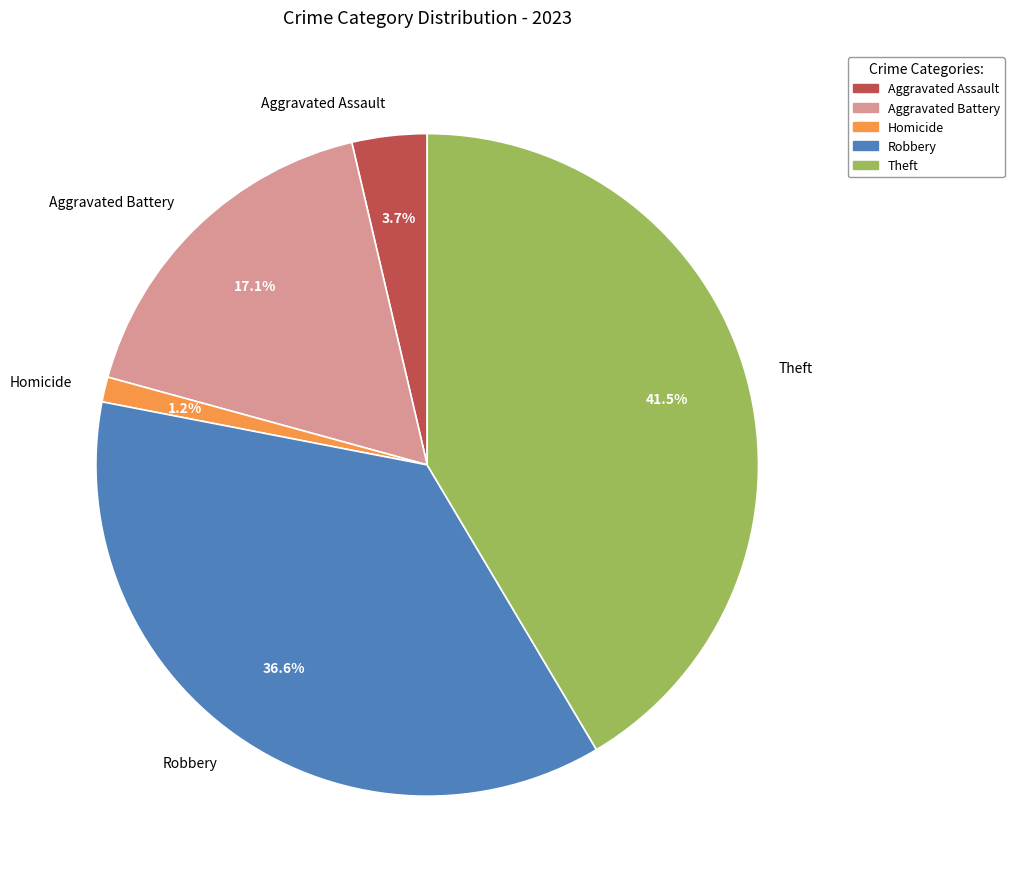

What is the smallest slice in the pie chart?

Homicide